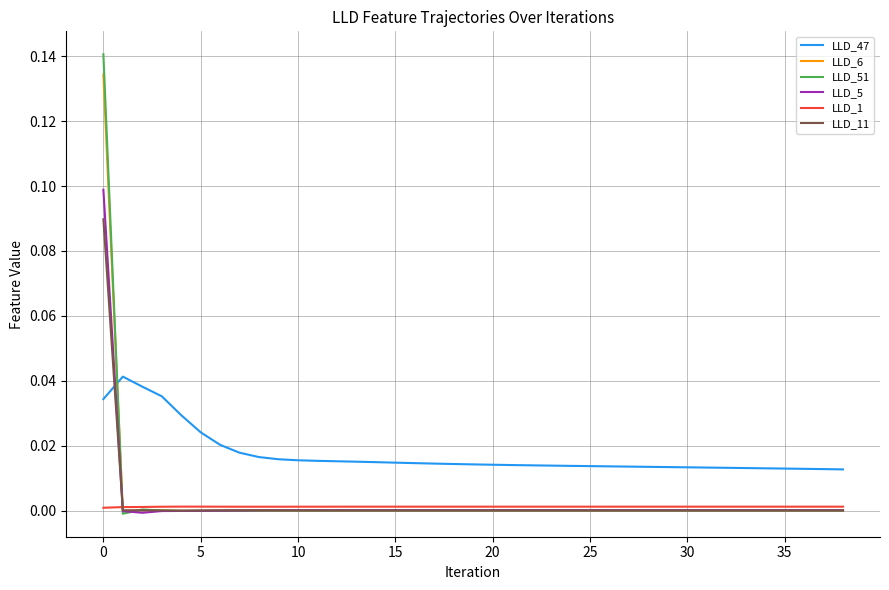

At how many categories does at least one series exceed 0?

39